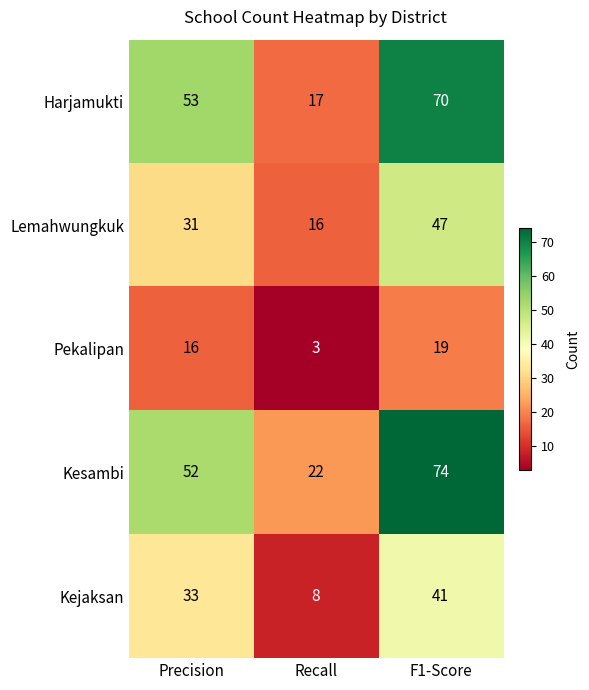

Which series has the widest spread of values?

Harjamukti